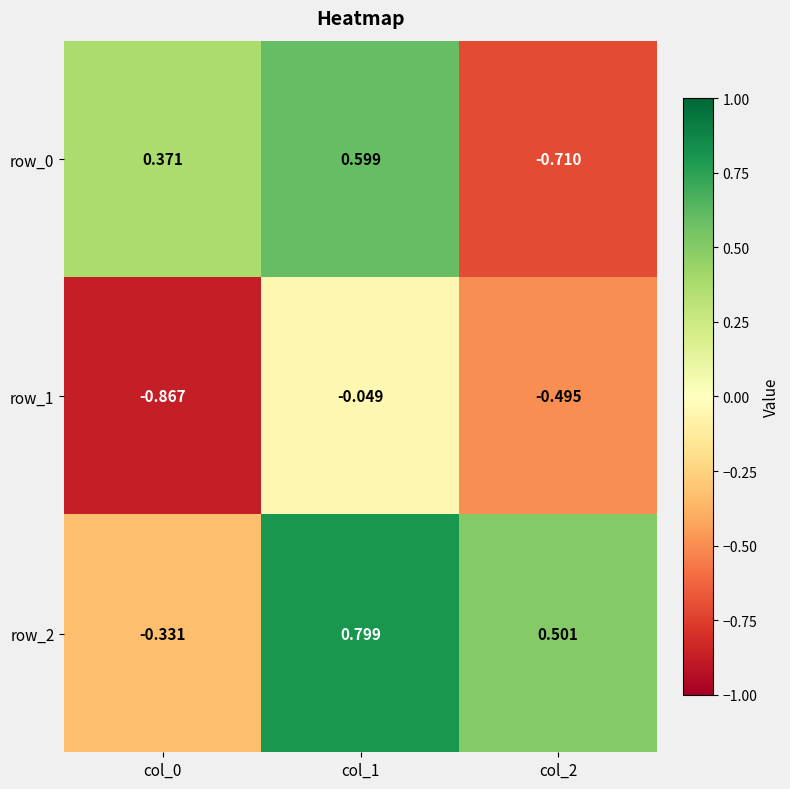

Is the value of row_1 at col_0 greater than the value of row_2 at col_1?

No